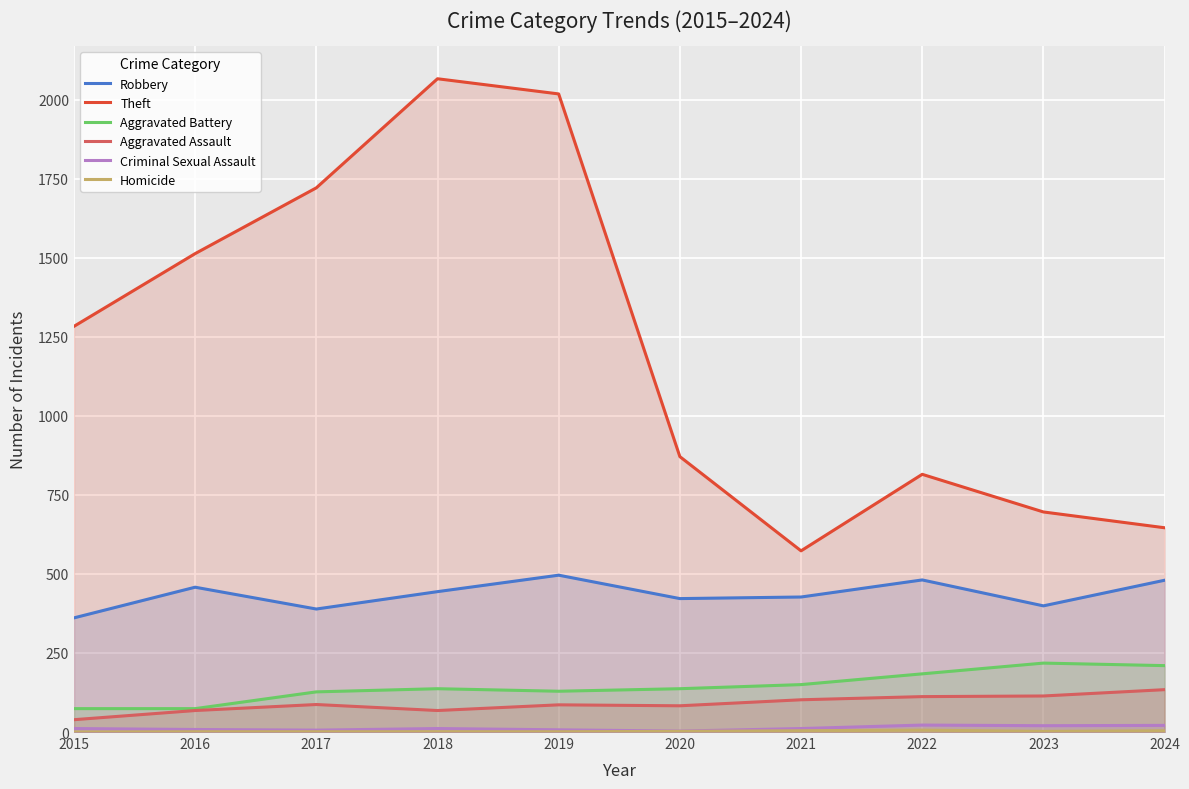

How many interior local valleys does the Aggravated Assault series have?

2